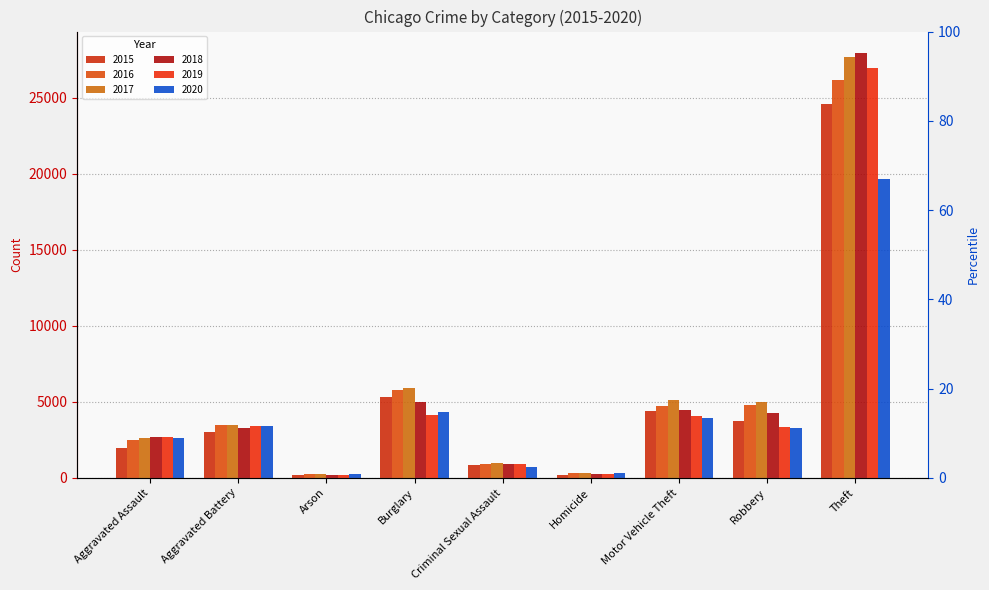

What are all the series names shown in the legend?

2015, 2016, 2017, 2018, 2019, 2020